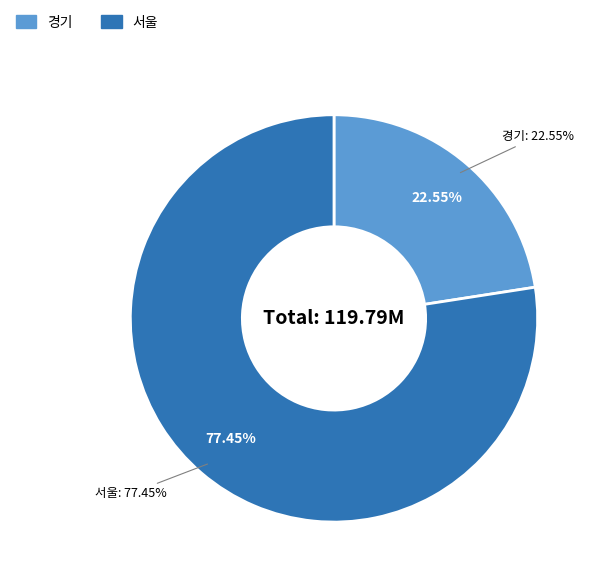

Which has a higher value, 서울 or 경기?

서울